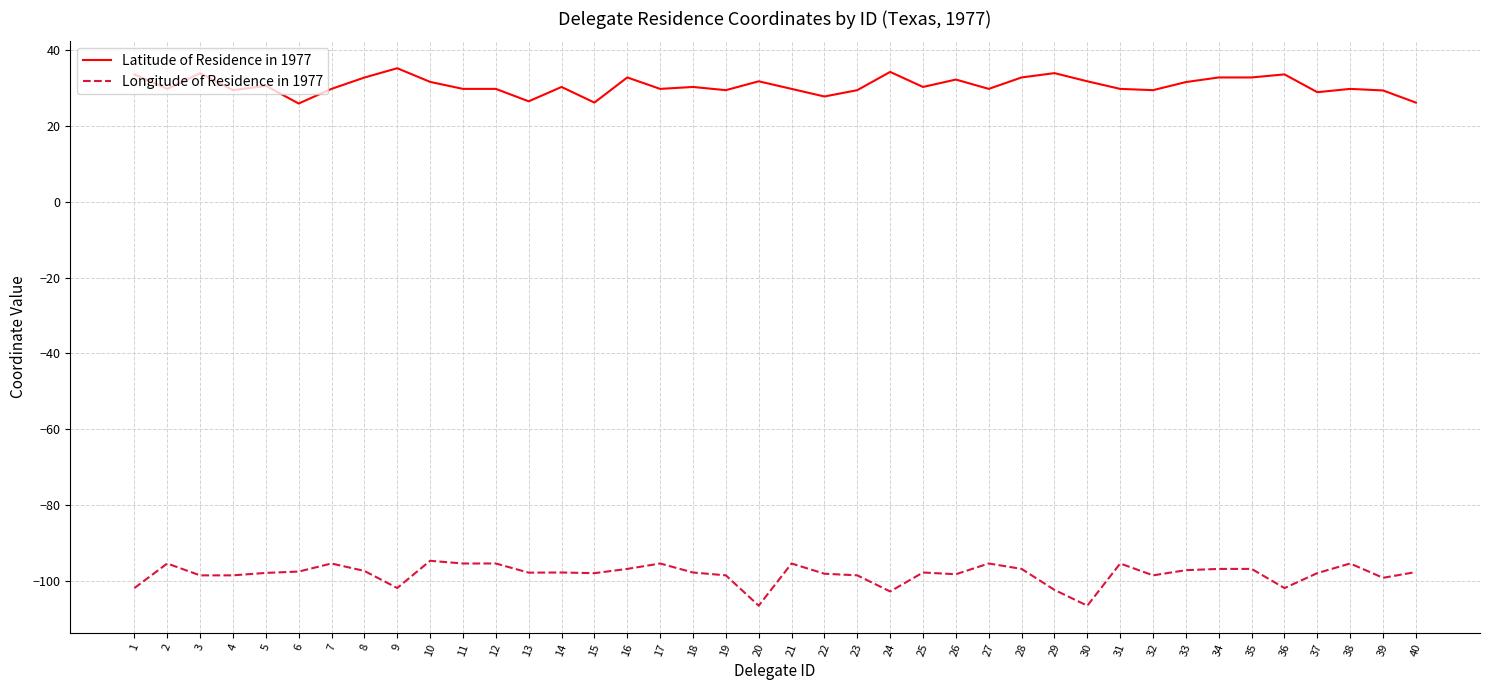

Which series has the largest range (max minus min)?

Longitude of Residence in 1977